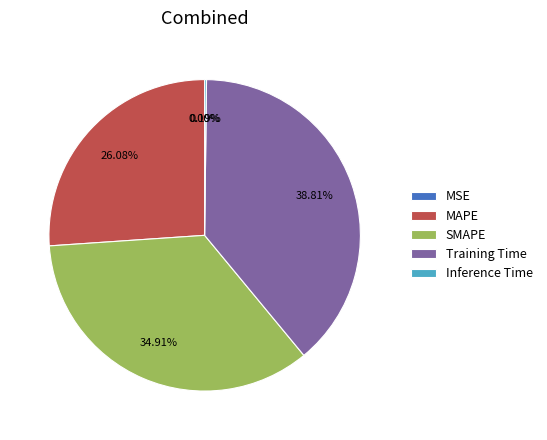

Does MAPE represent more than half of the total?

No